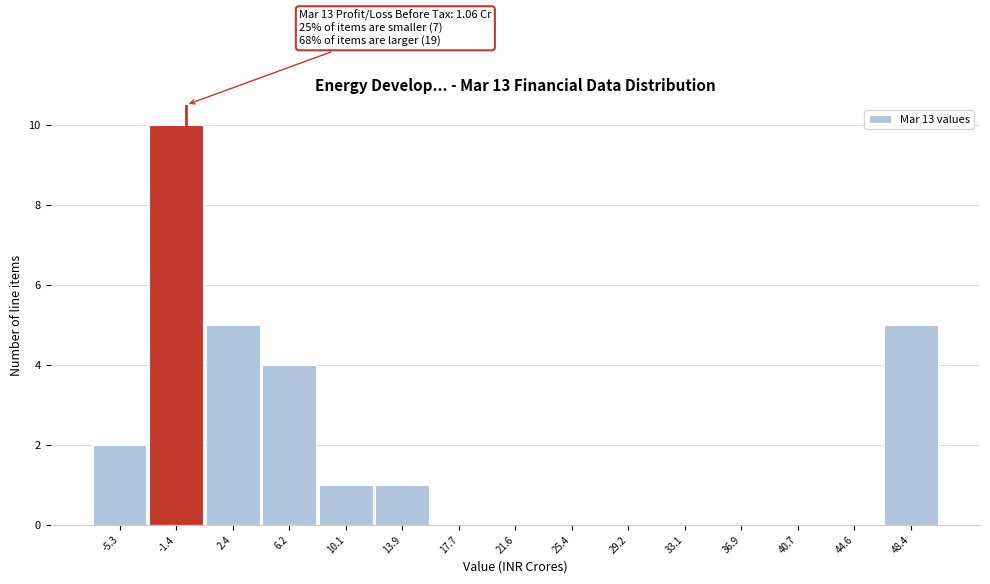

Reading left to right, transcribe all the data shown in this chart.

-5.3=2	-1.4=10	2.4=5	6.2=4	10.1=1	13.9=1	17.7=0	21.6=0	25.4=0	29.2=0	33.1=0	36.9=0	40.7=0	44.6=0	48.4=5